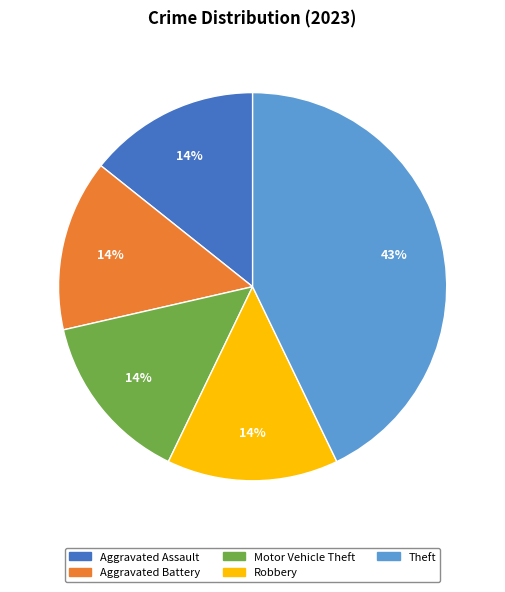

Which slice is the largest?

Theft